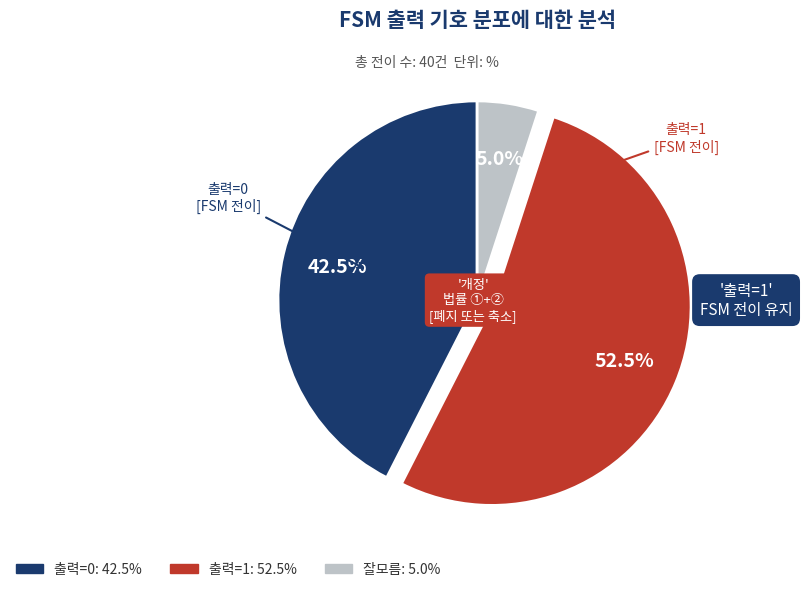

Is there a majority slice in this chart?

Yes